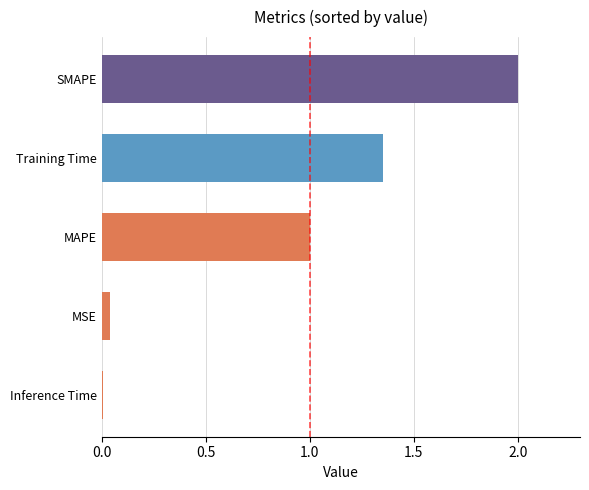

Are the bars grouped side by side (vs. stacked)?

No